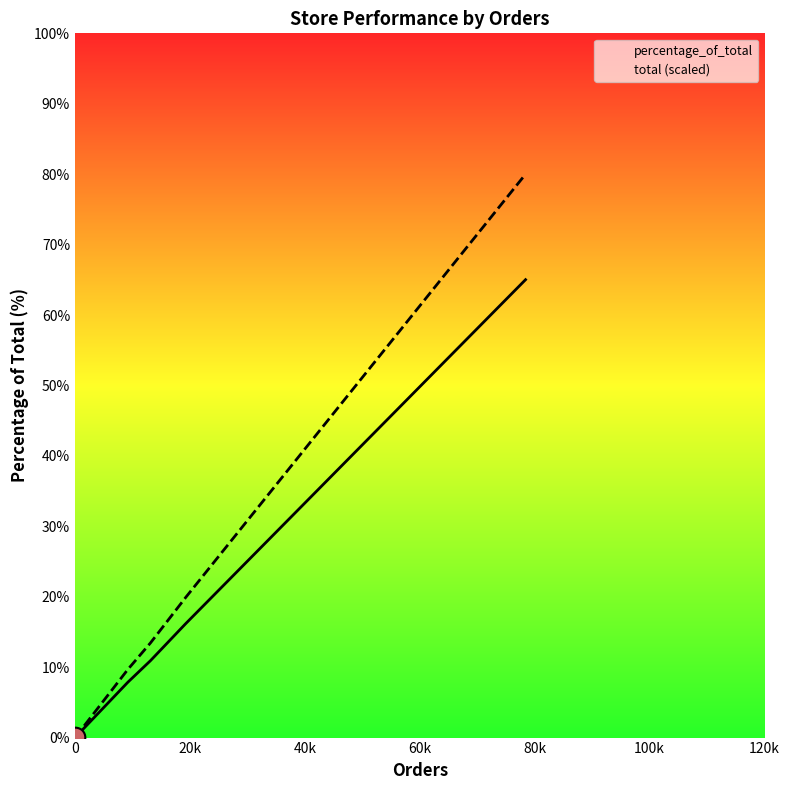

Which series has the largest total across all categories?

total (scaled)